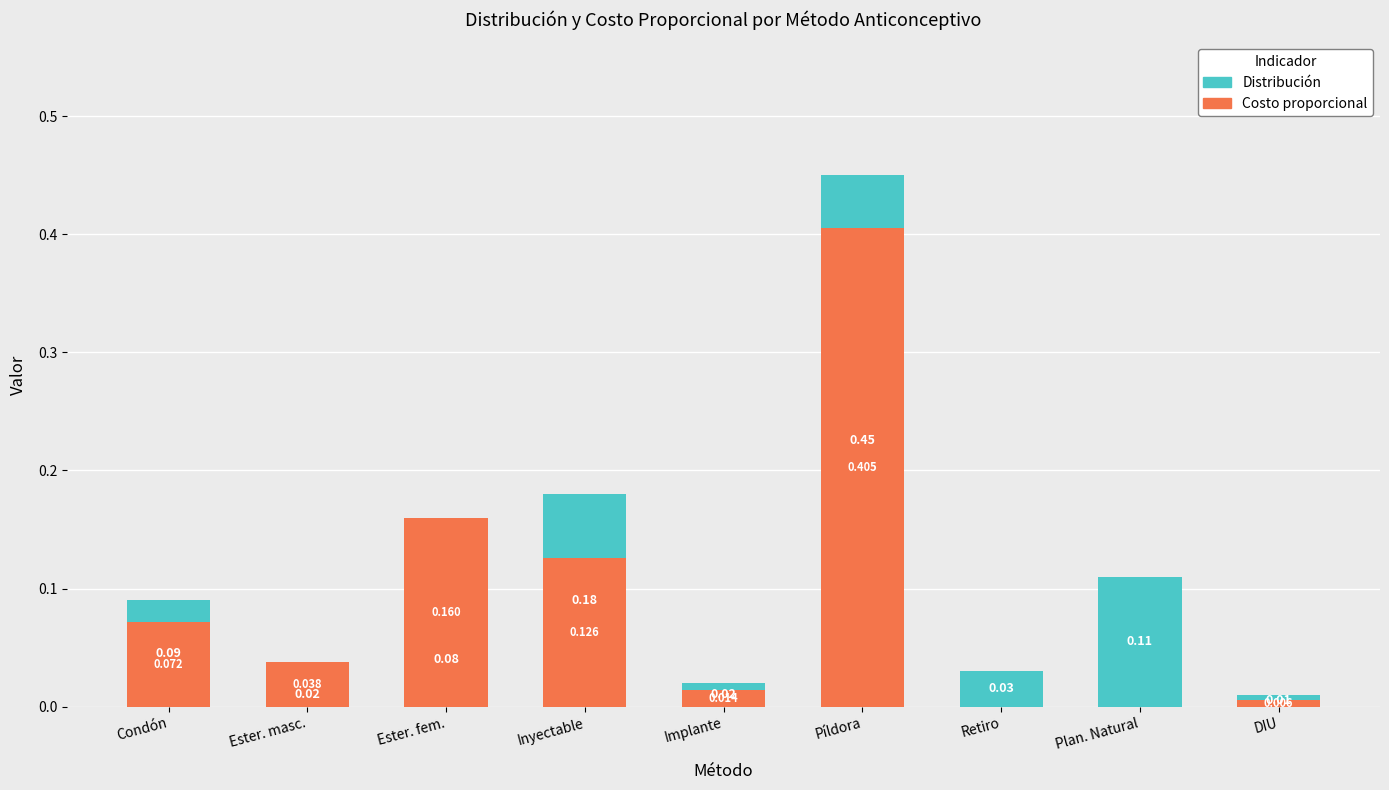

Reading left to right, extract all data points from this chart.

Distribución: Condón=0.1	Ester. masc.=0.0	Ester. fem.=0.1	Inyectable=0.2	Implante=0.0	Píldora=0.5	Retiro=0.0	Plan. Natural=0.1	DIU=0.0
Costo proporcional: Condón=0.1	Ester. masc.=0.0	Ester. fem.=0.2	Inyectable=0.1	Implante=0.0	Píldora=0.4	Retiro=0.0	Plan. Natural=0.0	DIU=0.0